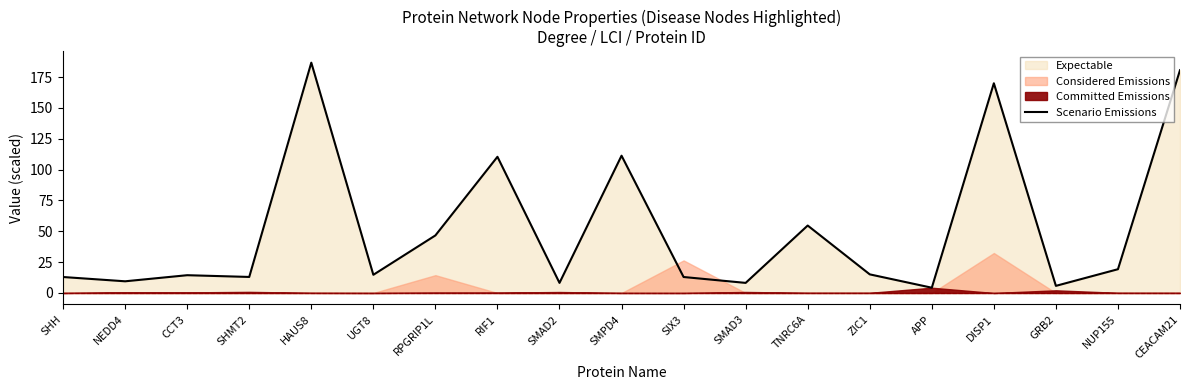

Reading left to right, what are all the values shown in this chart?

SHH=12.9	NEDD4=9.5	CCT3=14.4	SHMT2=13.0	HAUS8=186.6	UGT8=14.7	RPGRIP1L=46.6	RIF1=110.4	SMAD2=8.2	SMPD4=111.3	SIX3=12.9	SMAD3=8.2	TNRC6A=54.7	ZIC1=15.1	APP=4.3	DISP1=170.0	GRB2=5.8	NUP155=19.3	CEACAM21=180.5